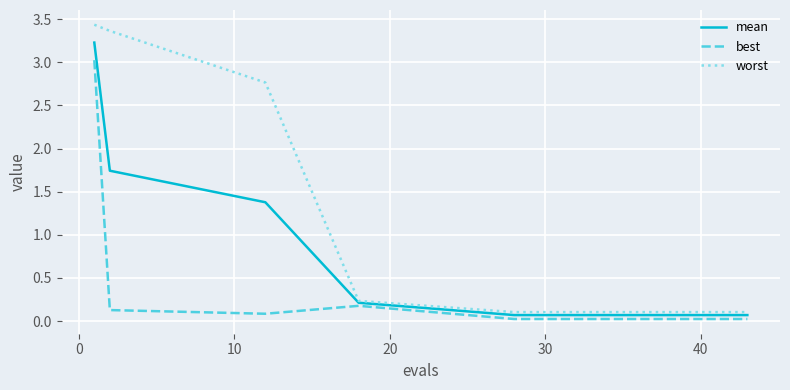

How many lines are shown in the chart?

3